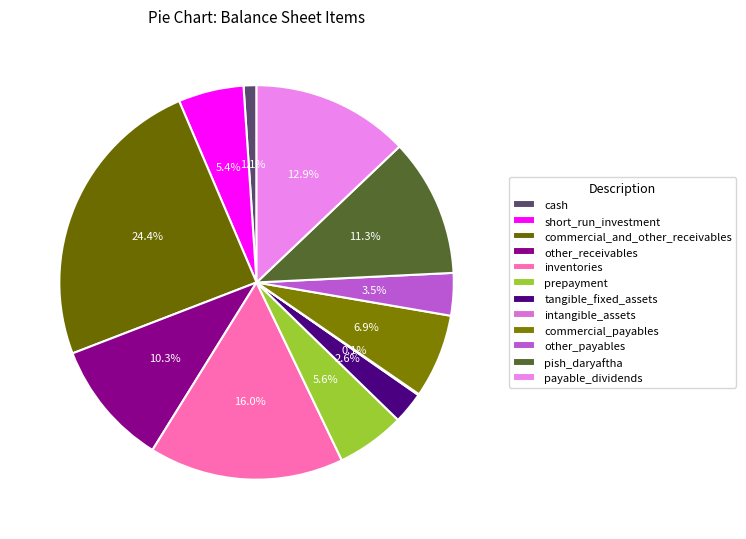

Is it true that other_payables is 12% of the pie?

False